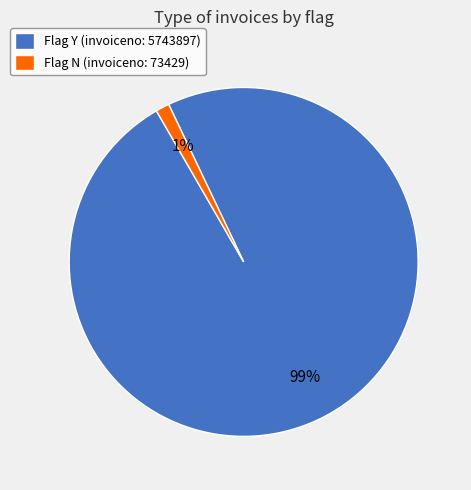

Count the number of slices in the pie.

2